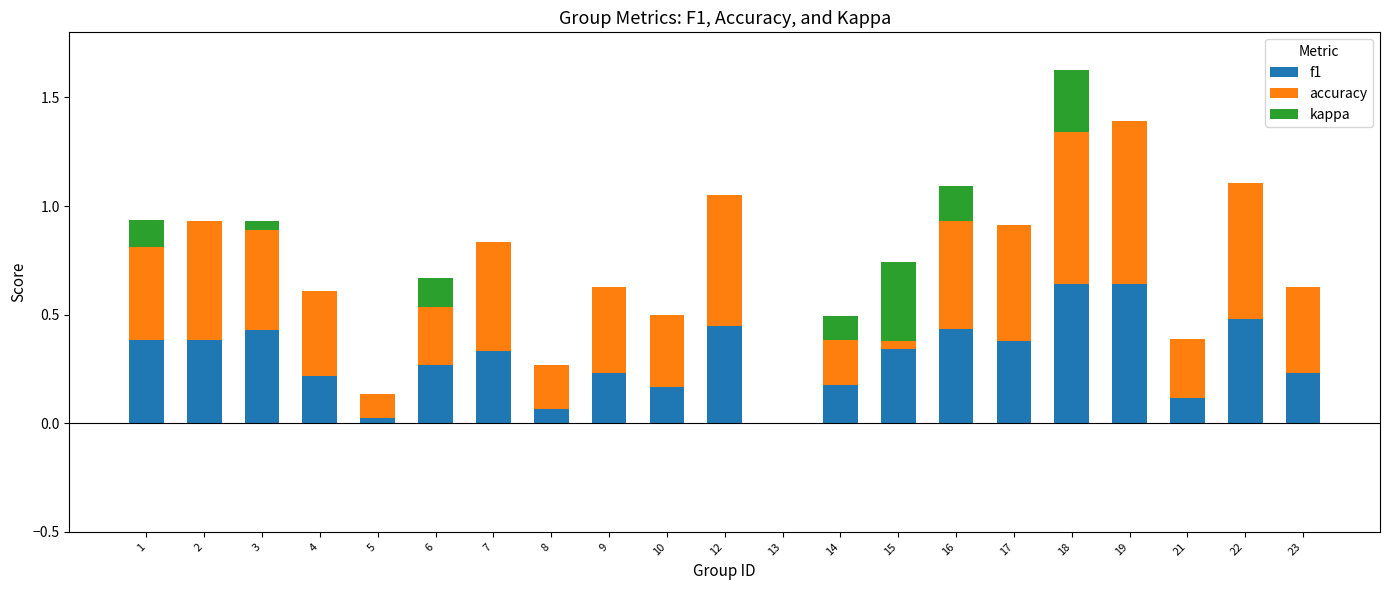

What is the value of the f1 bar at the 14th from the left?

0.3